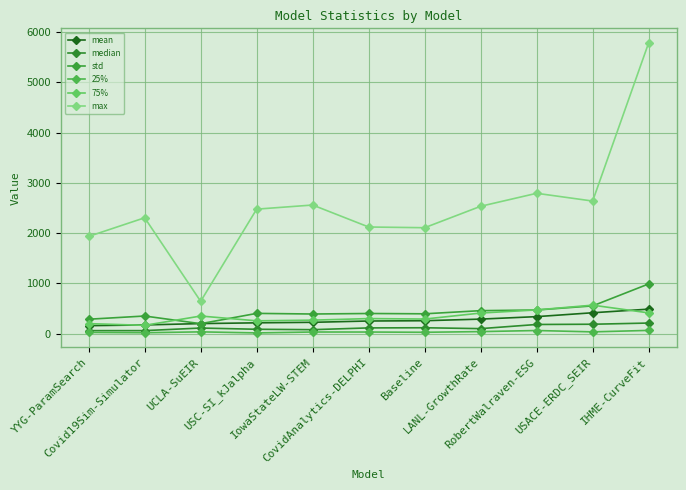

Reading left to right, list all the values displayed in this chart.

mean: YYG-ParamSearch=161.5	Covid19Sim-Simulator=176.0	UCLA-SuEIR=202.8	USC-SI_kJalpha=217.9	IowaStateLW-STEM=228.2	CovidAnalytics-DELPHI=254.3	Baseline=260.0	LANL-GrowthRate=292.0	RobertWalraven-ESG=341.1	USACE-ERDC_SEIR=418.2	IHME-CurveFit=490.0
median: YYG-ParamSearch=62.7	Covid19Sim-Simulator=63.0	UCLA-SuEIR=114.5	USC-SI_kJalpha=90.0	IowaStateLW-STEM=82.0	CovidAnalytics-DELPHI=117.0	Baseline=120.1	LANL-GrowthRate=102.6	RobertWalraven-ESG=185.2	USACE-ERDC_SEIR=190.0	IHME-CurveFit=213.7
std: YYG-ParamSearch=289.6	Covid19Sim-Simulator=353.5	UCLA-SuEIR=200.8	USC-SI_kJalpha=405.8	IowaStateLW-STEM=393.3	CovidAnalytics-DELPHI=403.6	Baseline=397.5	LANL-GrowthRate=460.1	RobertWalraven-ESG=473.0	USACE-ERDC_SEIR=554.7	IHME-CurveFit=991.5
25%: YYG-ParamSearch=27.4	Covid19Sim-Simulator=21.3	UCLA-SuEIR=38.4	USC-SI_kJalpha=17.5	IowaStateLW-STEM=35.5	CovidAnalytics-DELPHI=35.0	Baseline=30.1	LANL-GrowthRate=43.5	RobertWalraven-ESG=65.2	USACE-ERDC_SEIR=38.2	IHME-CurveFit=67.5
75%: YYG-ParamSearch=202.3	Covid19Sim-Simulator=168.0	UCLA-SuEIR=353.1	USC-SI_kJalpha=258.0	IowaStateLW-STEM=271.0	CovidAnalytics-DELPHI=302.5	Baseline=293.0	LANL-GrowthRate=412.5	RobertWalraven-ESG=474.6	USACE-ERDC_SEIR=569.2	IHME-CurveFit=415.7
max: YYG-ParamSearch=1935.6	Covid19Sim-Simulator=2306.6	UCLA-SuEIR=645.5	USC-SI_kJalpha=2478.0	IowaStateLW-STEM=2560.0	CovidAnalytics-DELPHI=2123.0	Baseline=2109.0	LANL-GrowthRate=2535.1	RobertWalraven-ESG=2793.2	USACE-ERDC_SEIR=2638.9	IHME-CurveFit=5784.3